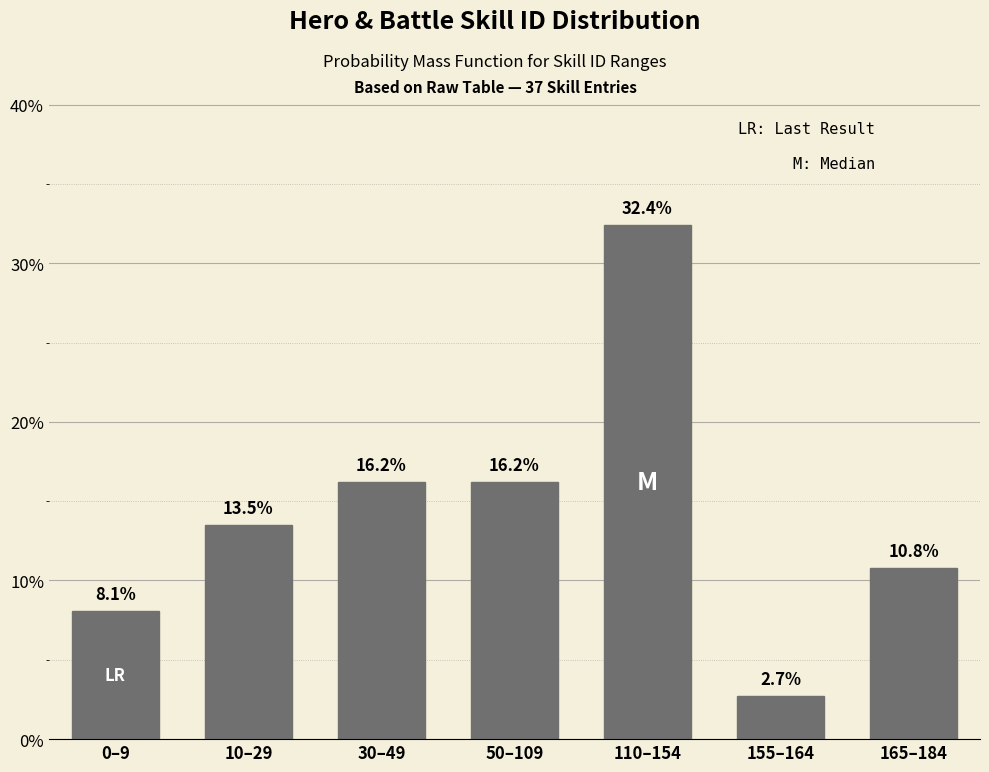

Reading left to right, what are all the values shown in this chart?

8.1	13.5	16.2	16.2	32.4	2.7	10.8